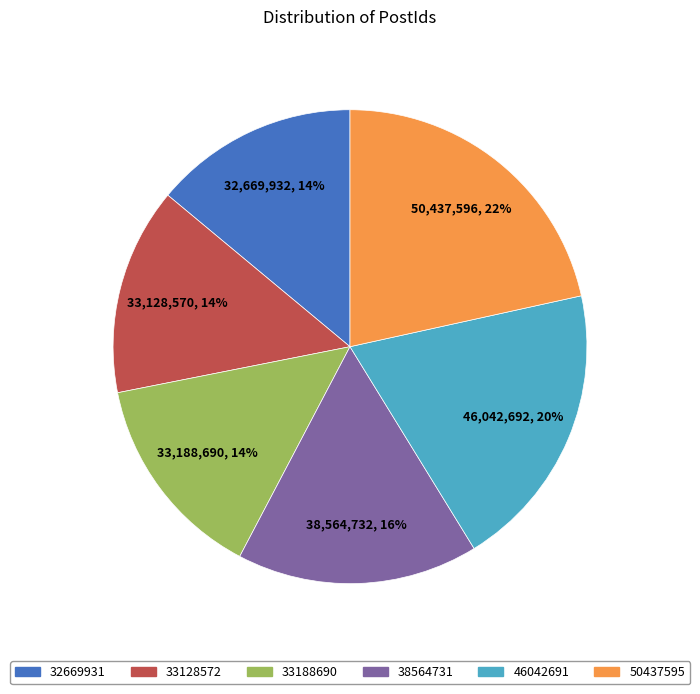

The 33188690 slice represents 7% of the pie. True or false?

False